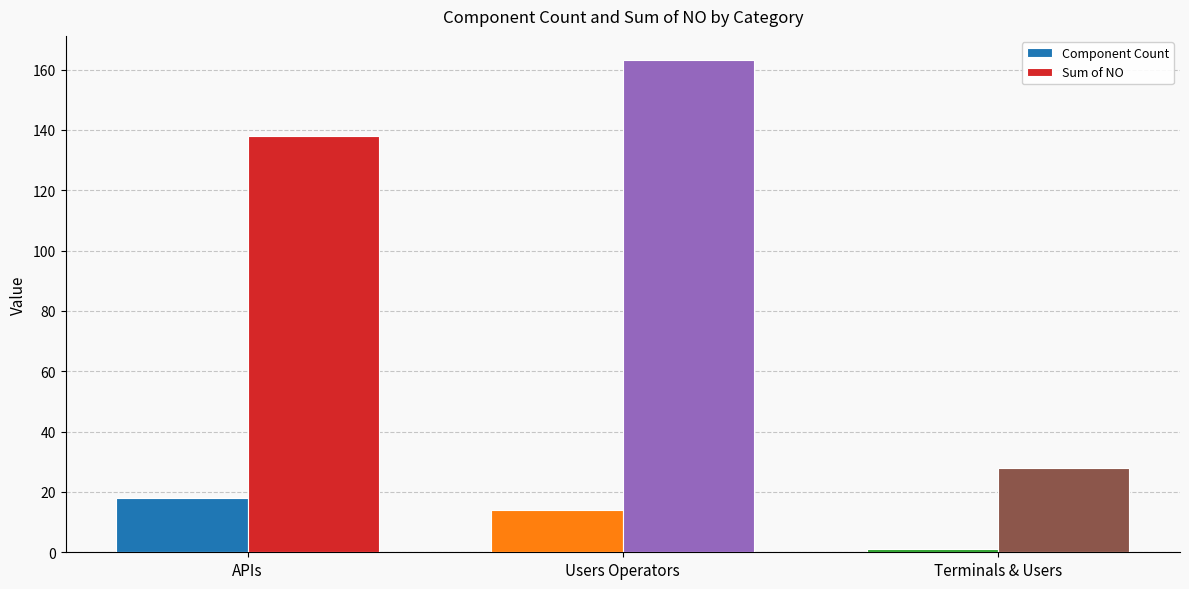

Which series has the widest spread of values?

Sum of NO